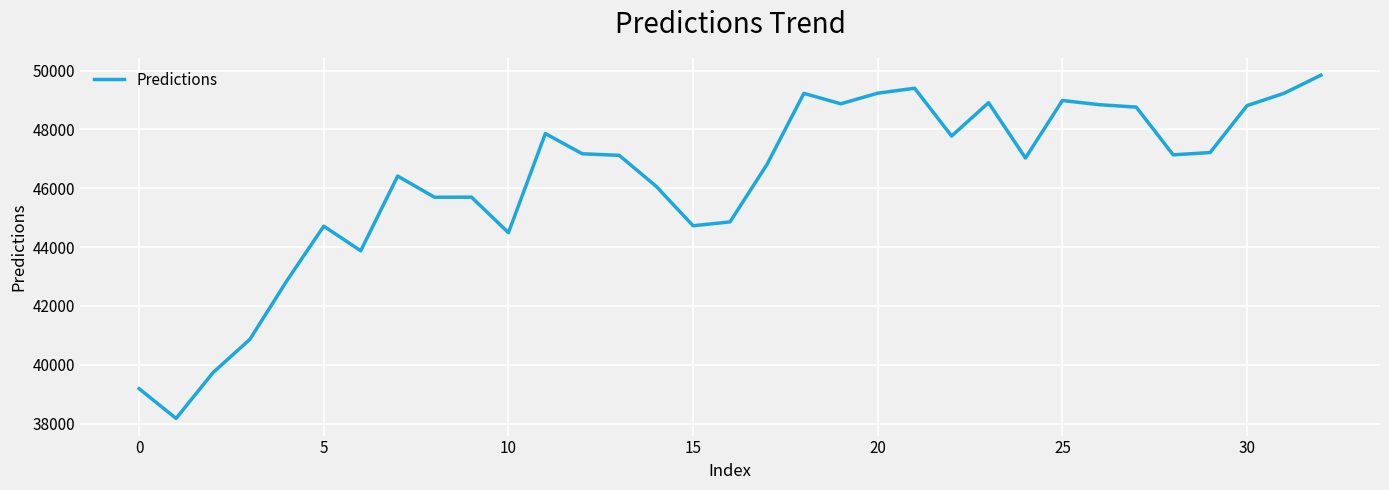

Does the chart have visible grid lines?

Yes